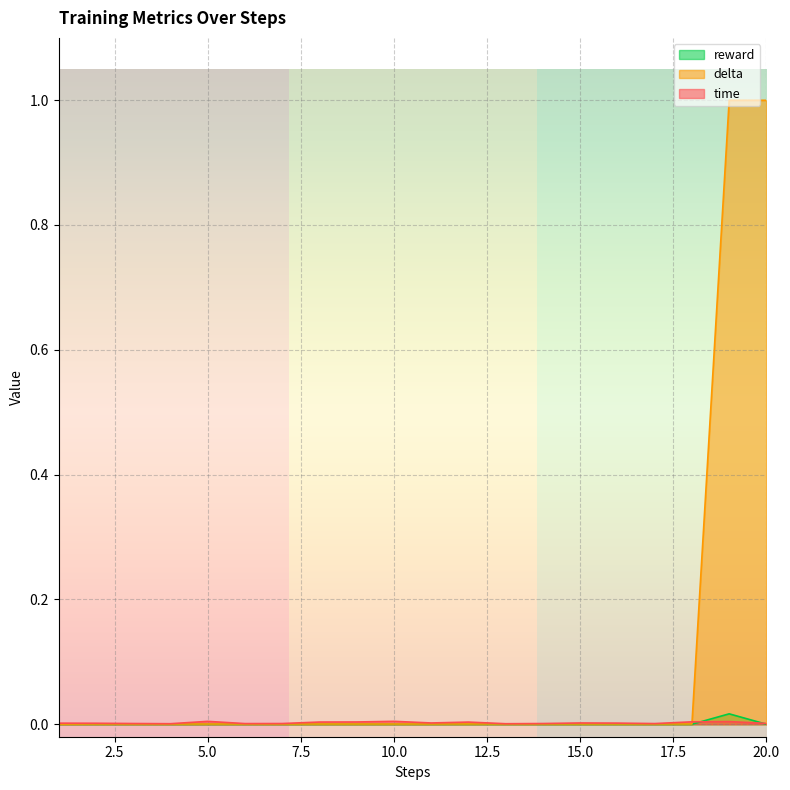

How many data points does each series have?

20